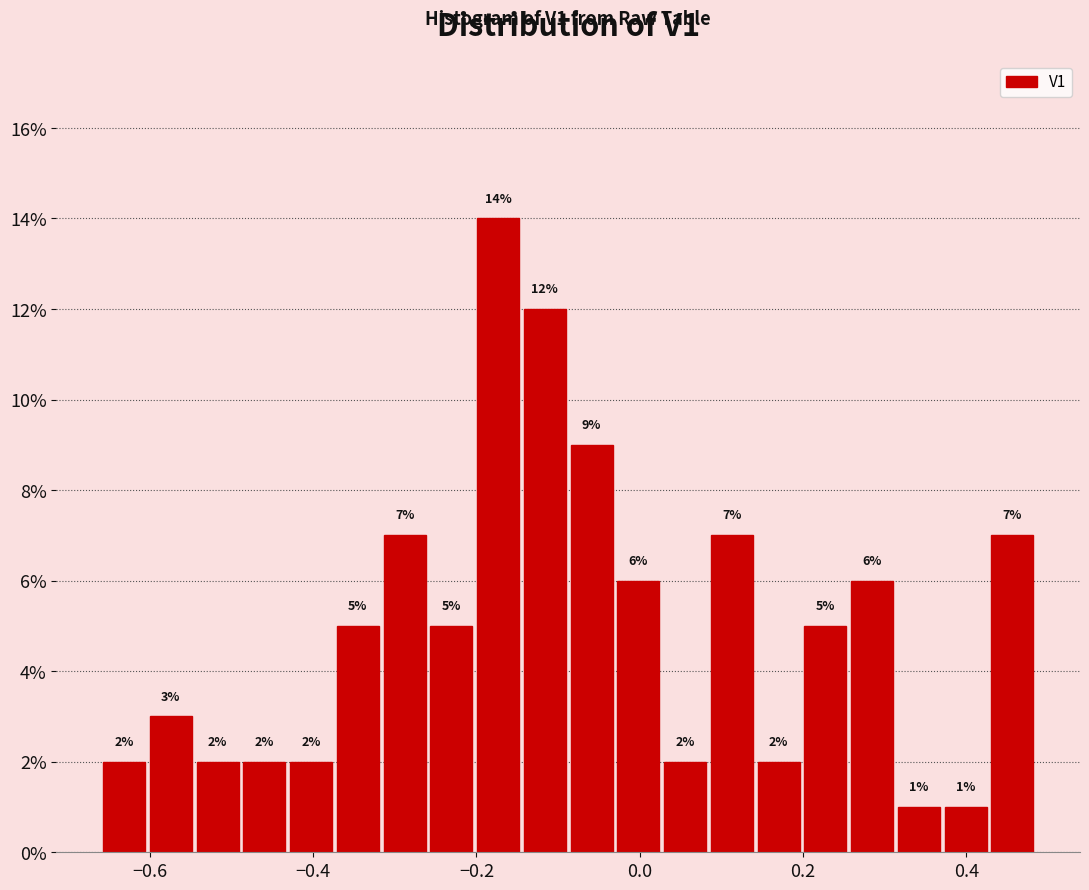

Read against the x-axis, roughly where is the centre of the tallest bar?

-0.18